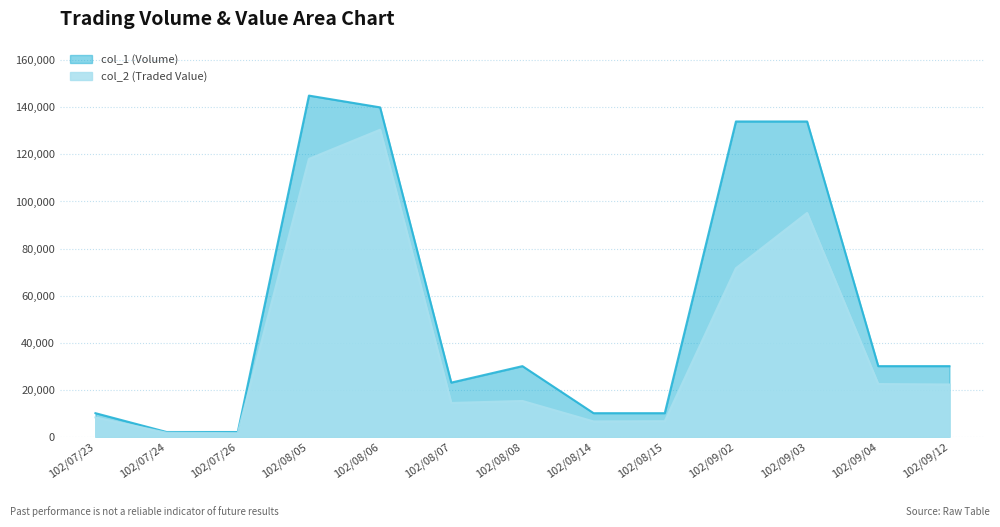

Reading right to left, what are all the values shown in this chart?

col_1 (Volume): 102/09/12=30000	102/09/04=30000	102/09/03=134000	102/09/02=134000	102/08/15=10000	102/08/14=10000	102/08/08=30000	102/08/07=23000	102/08/06=140000	102/08/05=145000	102/07/26=2000	102/07/24=2000	102/07/23=10000
col_2 (Traded Value): 102/09/12=22200	102/09/04=22400	102/09/03=95140	102/09/02=71630	102/08/15=6600	102/08/14=6500	102/08/08=15200	102/08/07=14350	102/08/06=130500	102/08/05=118110	102/07/26=1500	102/07/24=1680	102/07/23=8200